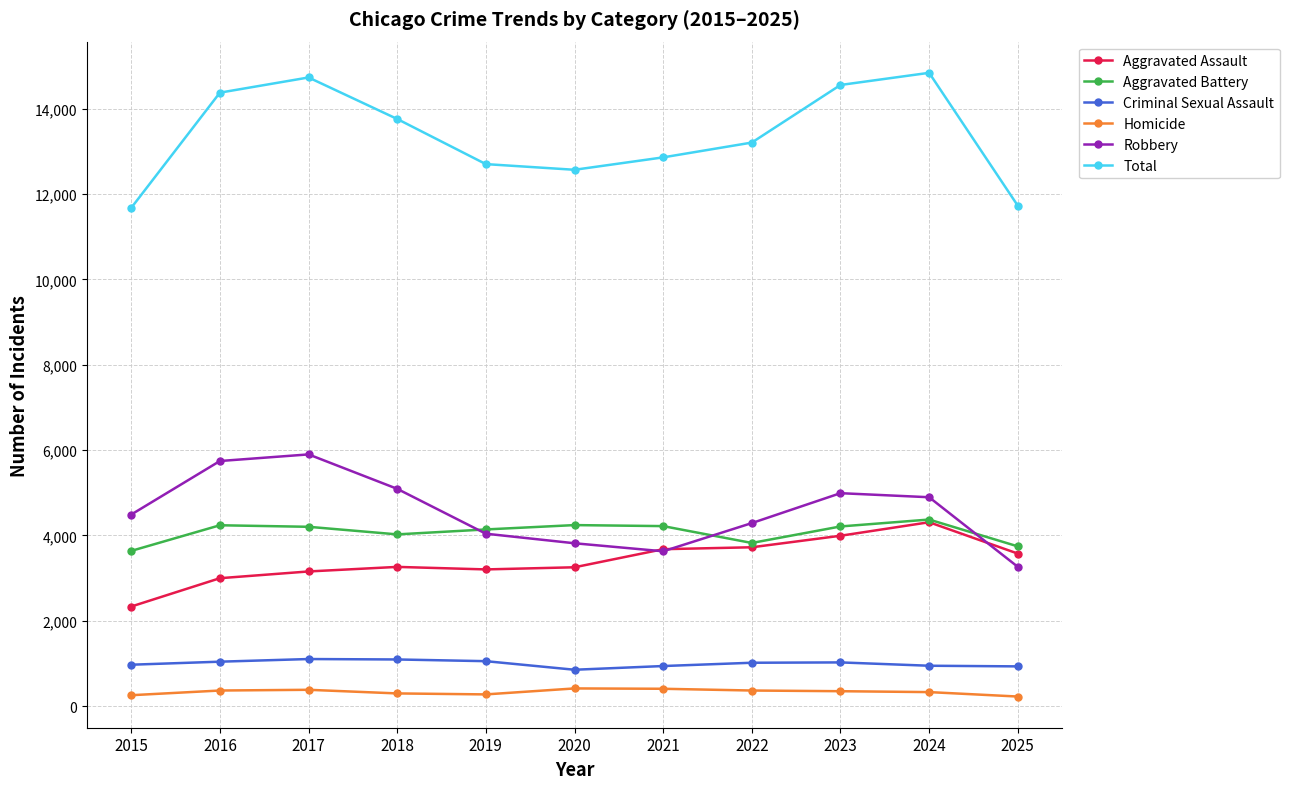

The value of Aggravated Battery at 2024 is 4371. True or false?

True